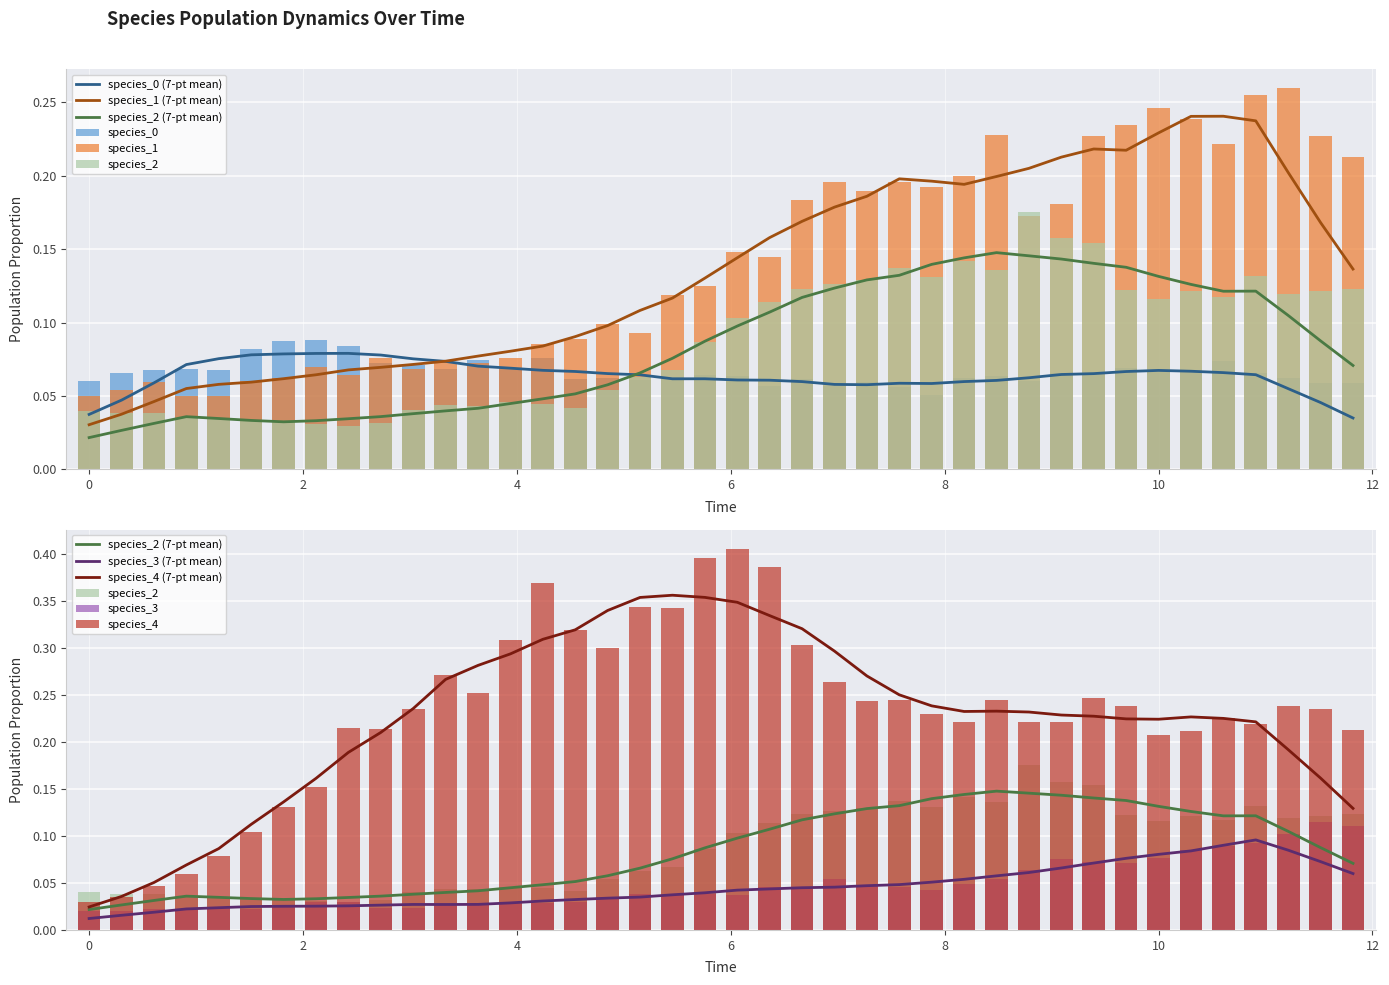

What is the difference between the maximum and minimum values in the species_4 series?

0.4